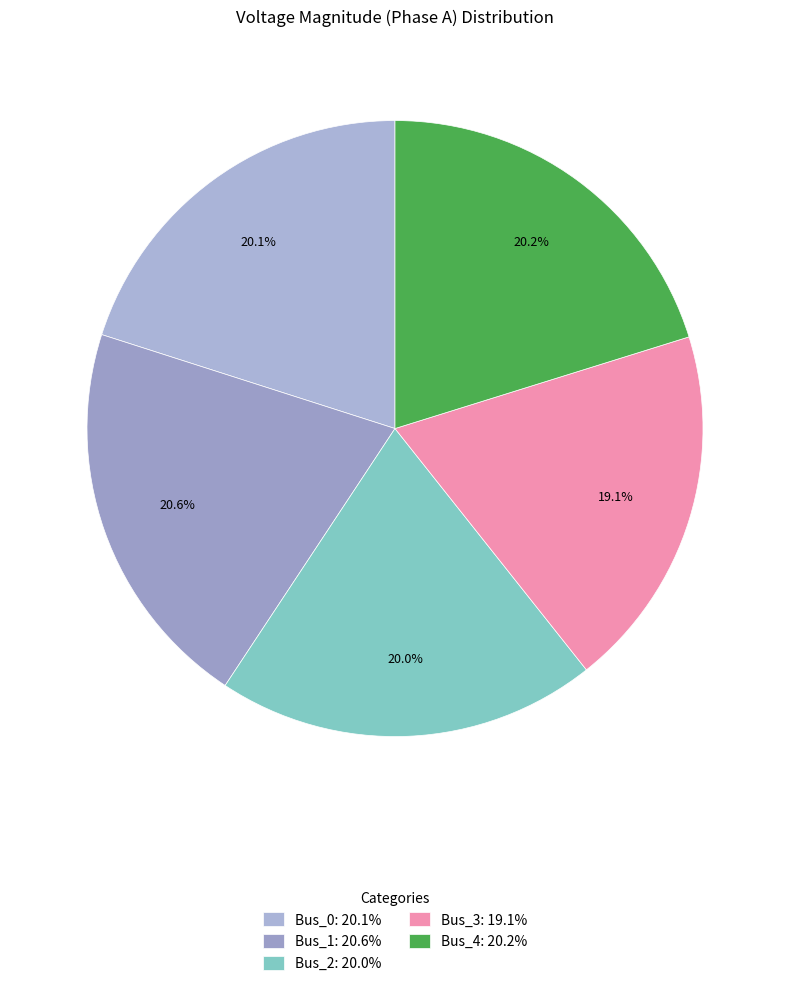

To the nearest percent, what is the average slice percentage?

20%